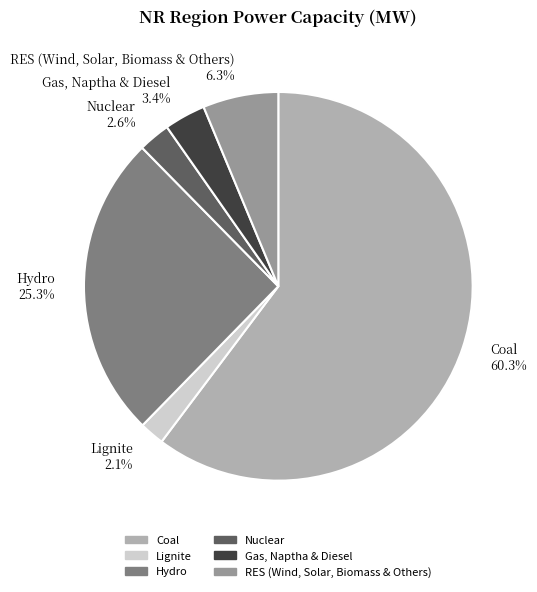

True or false: Coal accounts for 60% of the total.

True